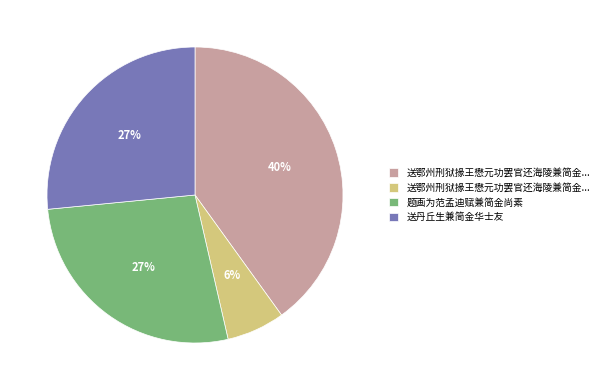

Is there a majority slice in this chart?

No